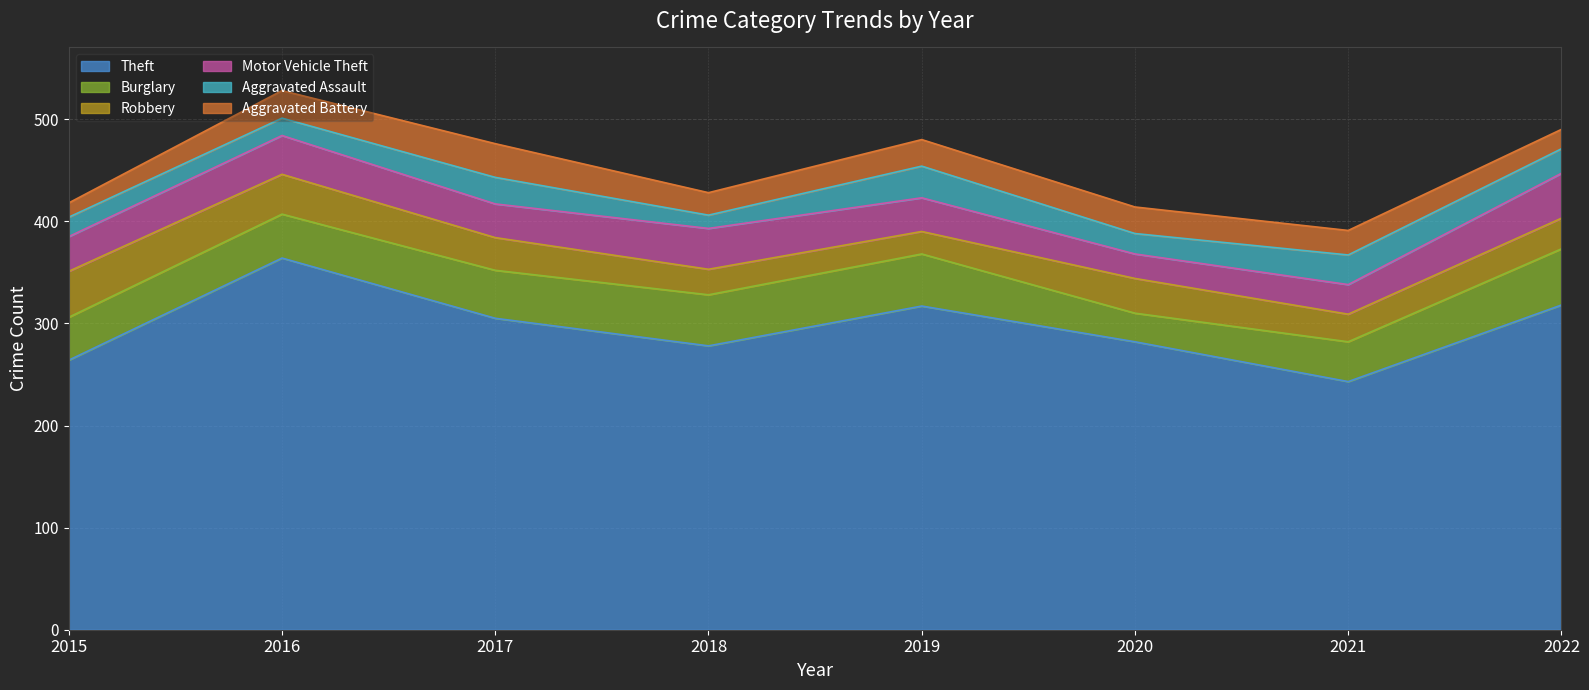

How many values in the Aggravated Battery series are below 26?

4